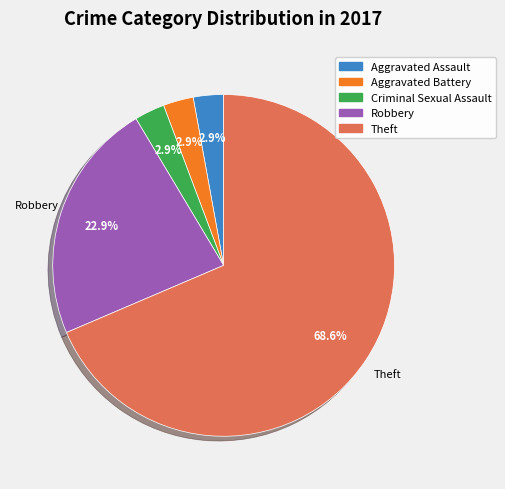

Does any single category account for the majority?

Yes